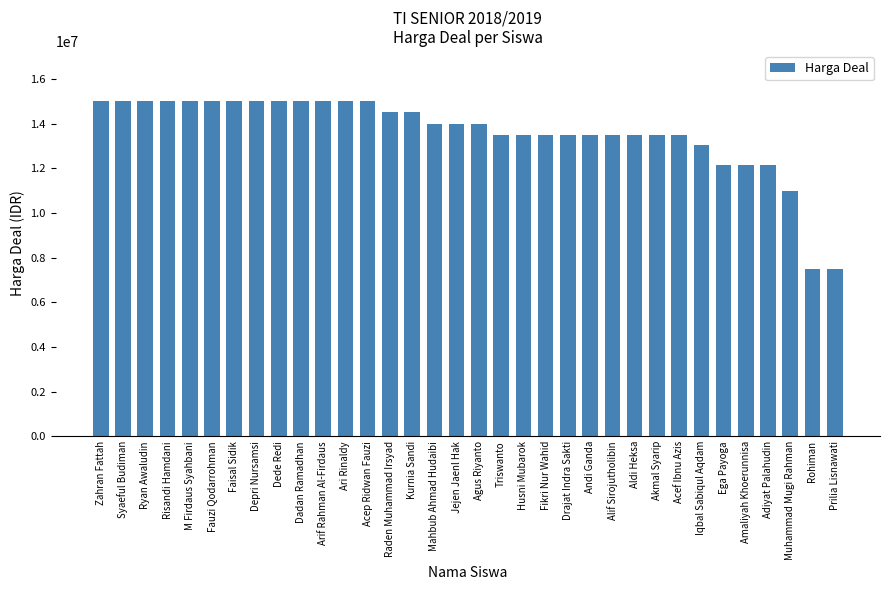

At which label is the value closest to 11250000?

Muhammad Mugi Rahman